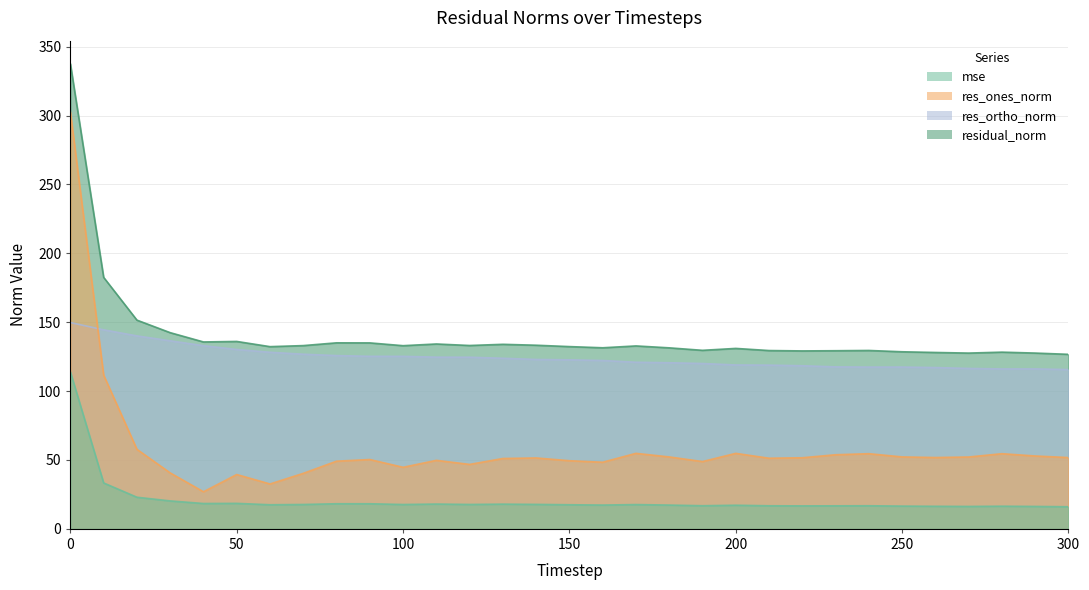

How many values in the residual_norm series are below 132?

14